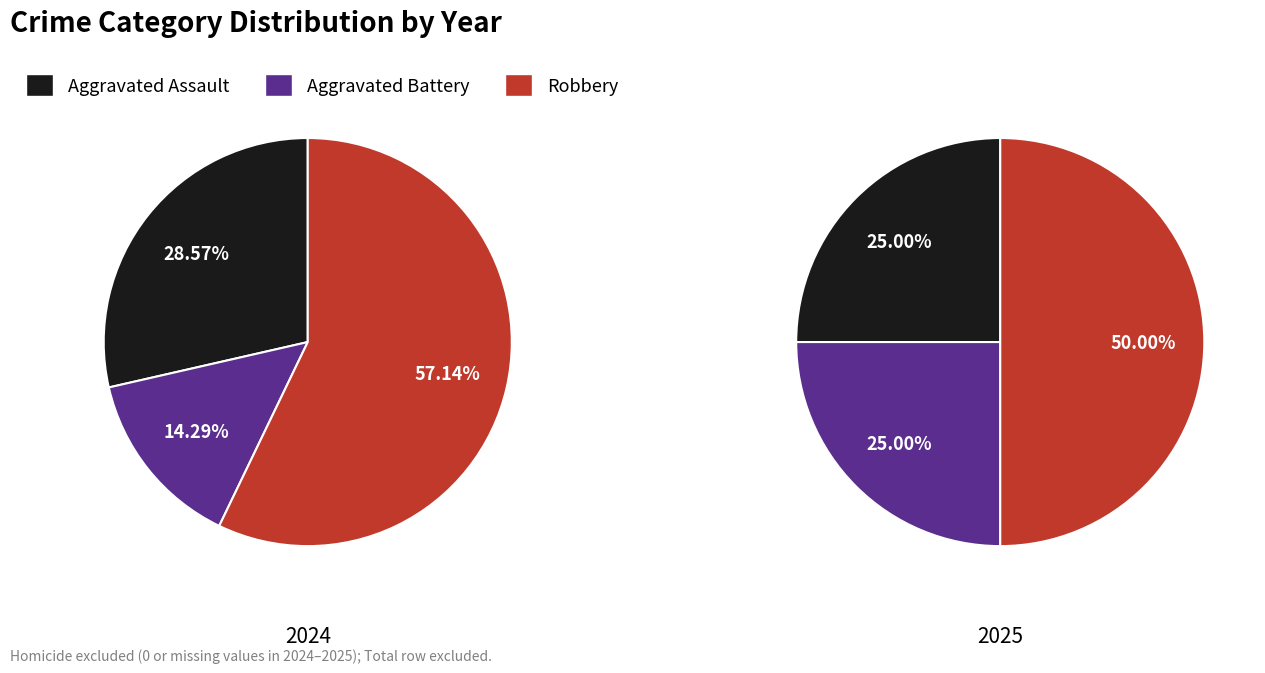

Is it true that 2 is 50% of the pie?

True